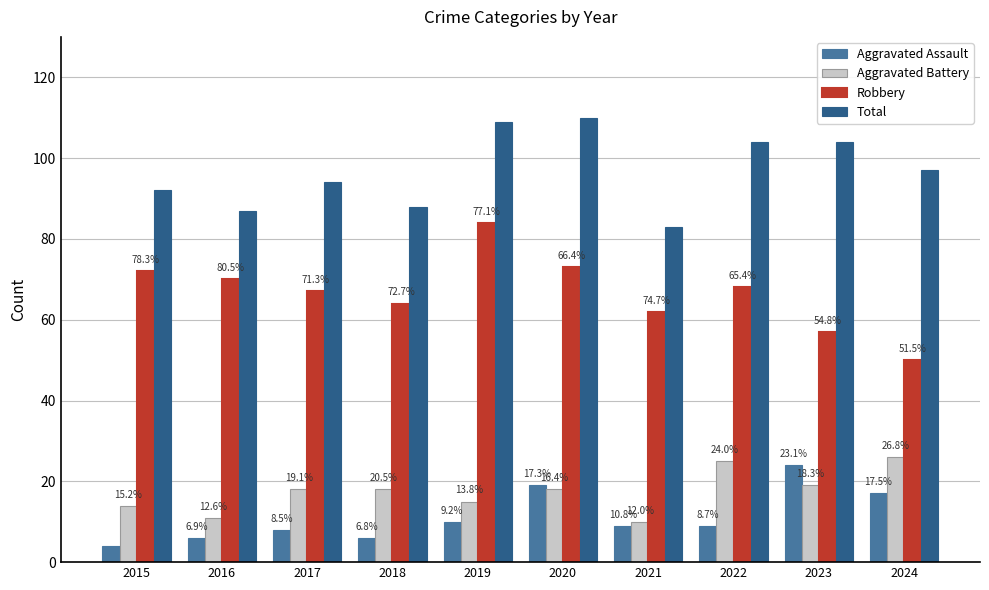

How many bars are there in each group?

4